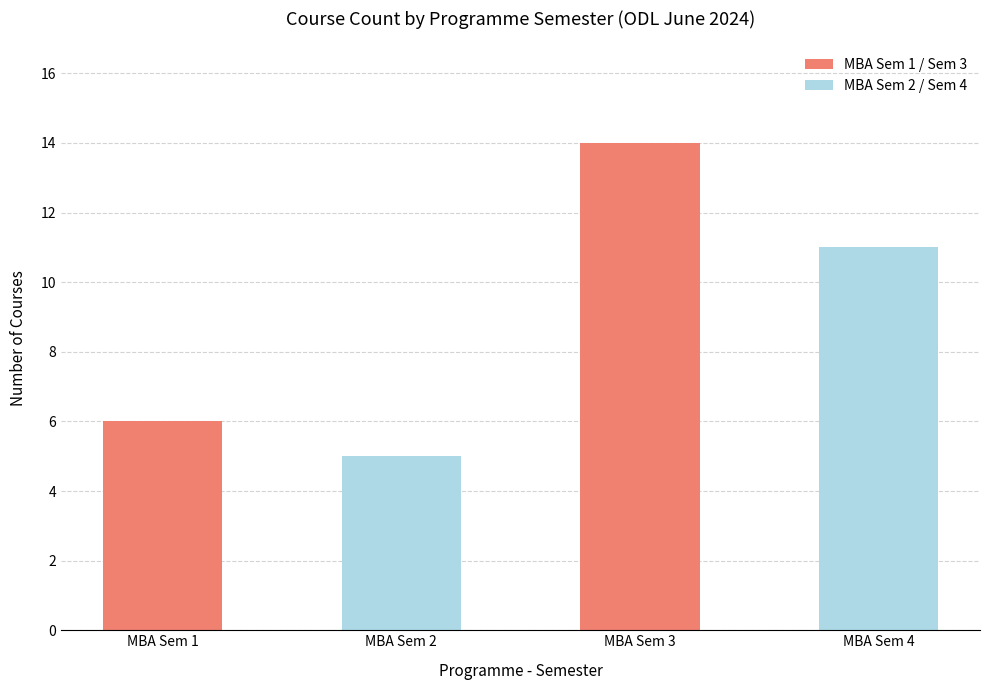

How many values are below 11?

2